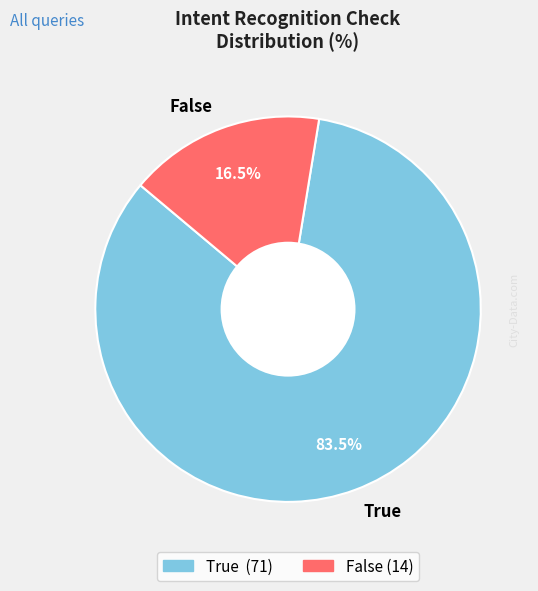

Which category accounts for the majority?

True